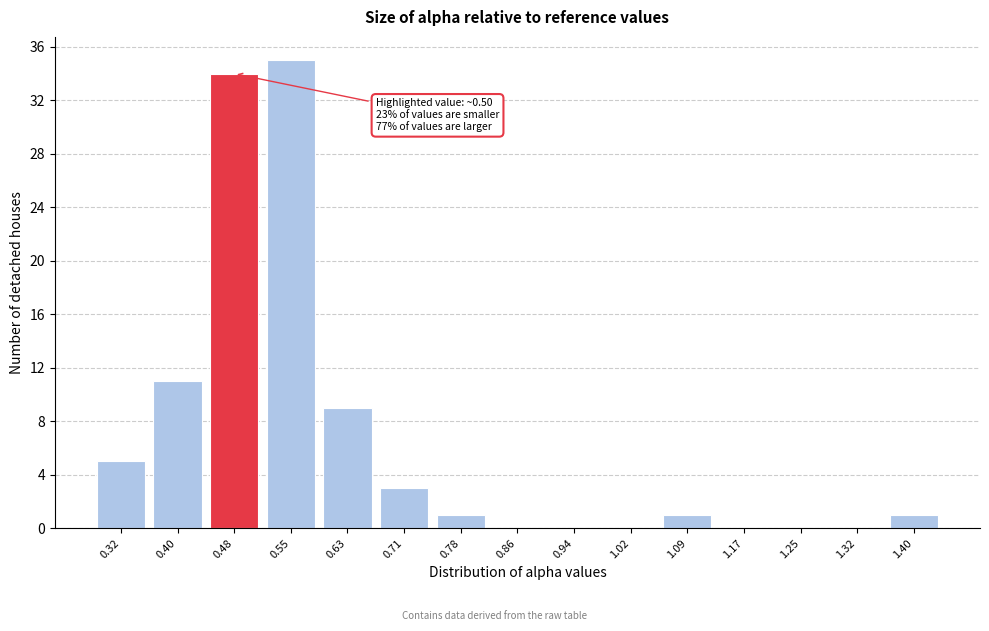

Reading left to right, list all the values displayed in this chart.

0.32=5	0.40=11	0.48=34	0.55=35	0.63=9	0.71=3	0.78=1	0.86=0	0.94=0	1.02=0	1.09=1	1.17=0	1.25=0	1.32=0	1.40=1